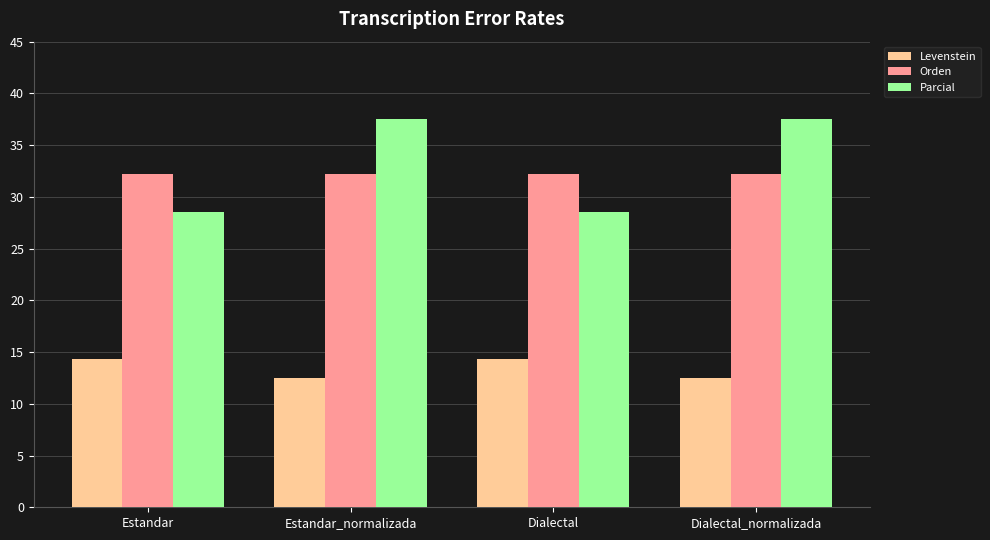

Which series has the widest spread of values?

Parcial